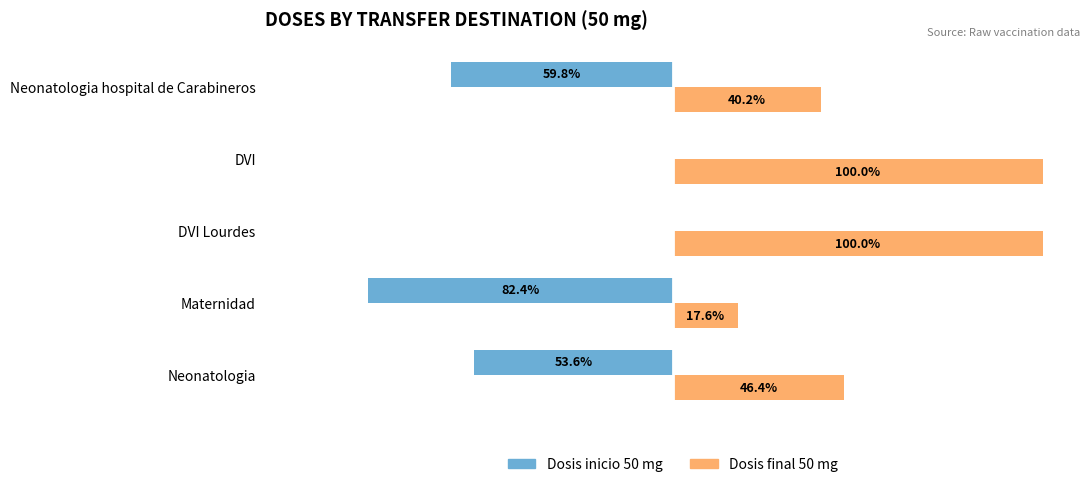

Which series has the largest total across all categories?

Dosis final 50 mg